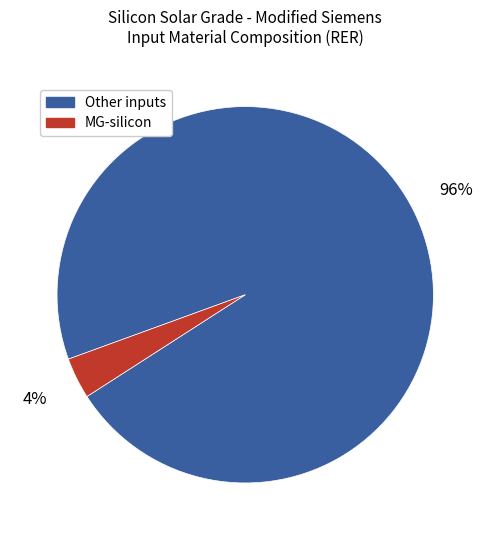

To the nearest percent, what is the average slice percentage?

50%